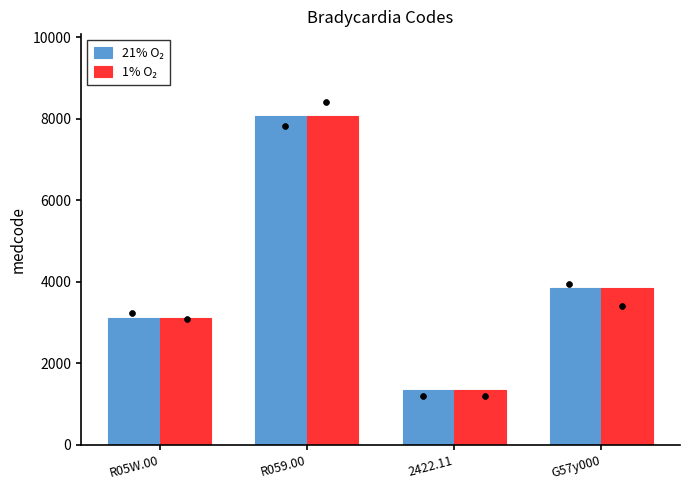

Which series contains the lowest Y value?

21% O₂